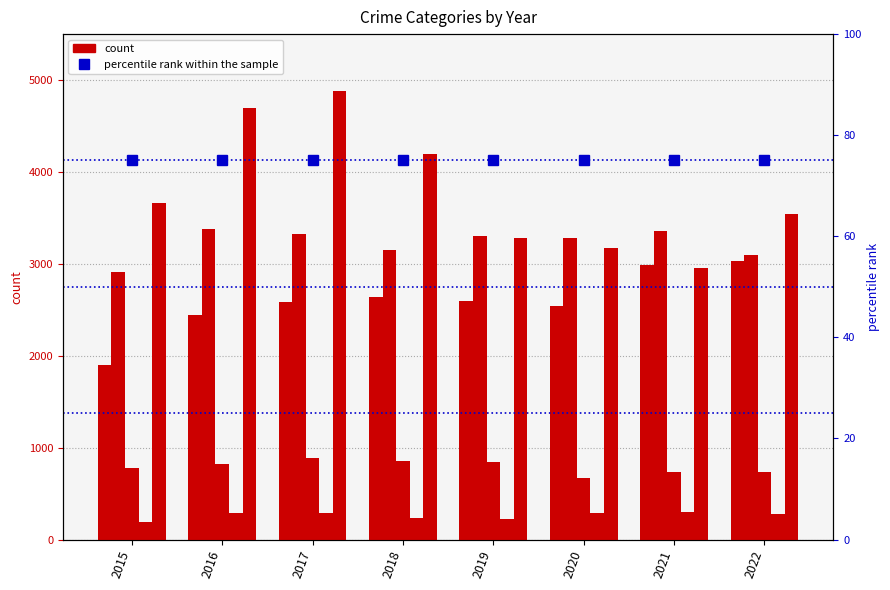

True or false: Aggravated Assault has a value of 2580 at 2017.

True